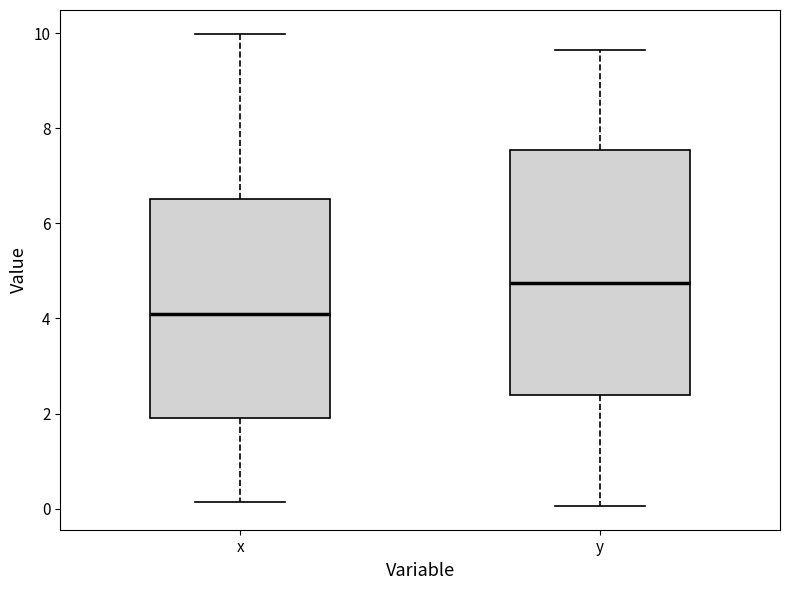

Where is the upper edge of the box for x on the y-axis? The values are not printed on the chart, so give them approximately, as read against the axis.

6.6